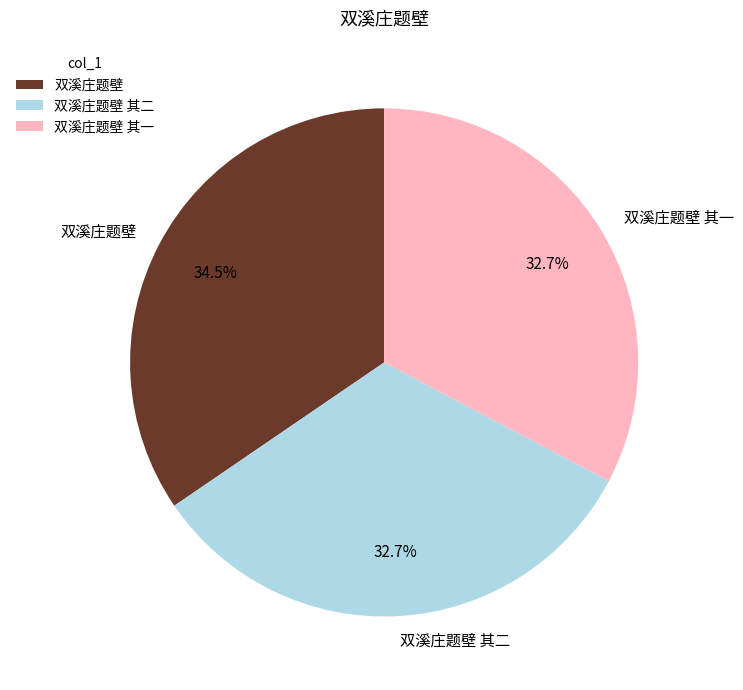

How many slices are in this pie chart?

3